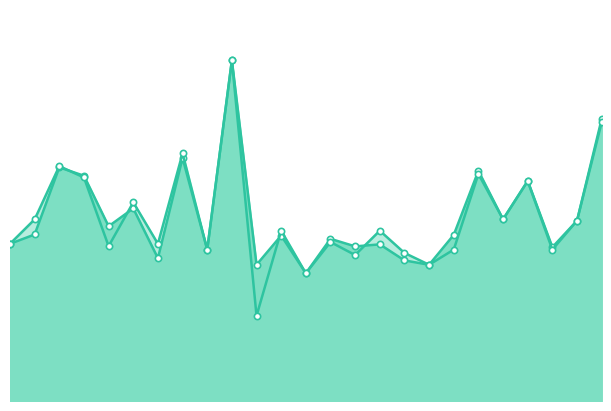

What are all the series names shown in the legend?

f1, accuracy